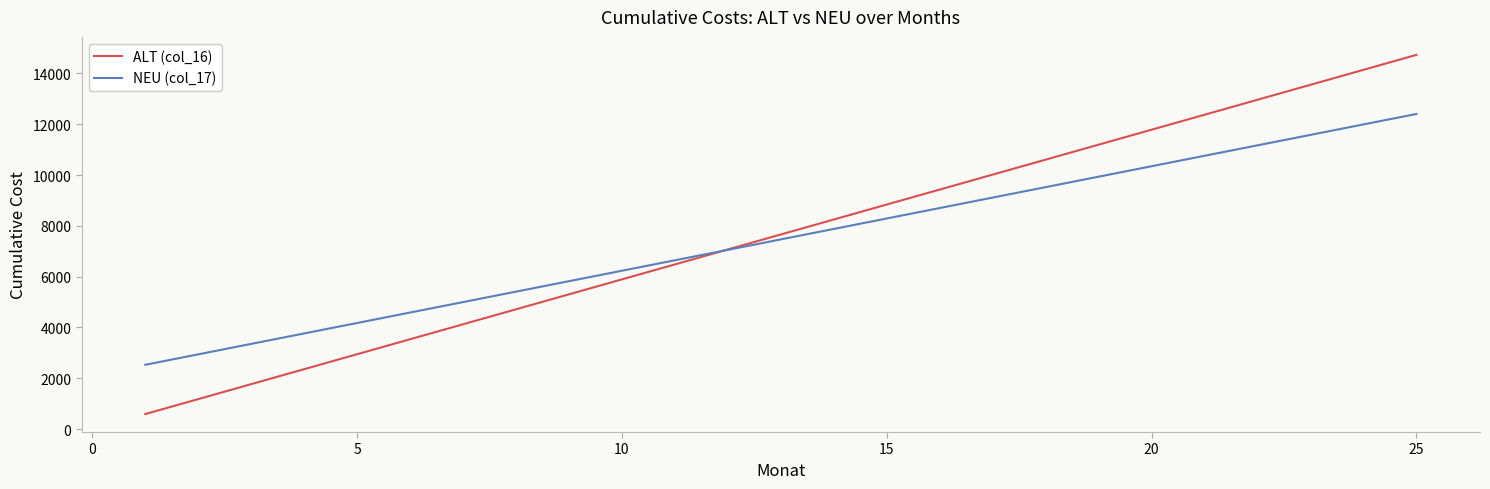

What is the minimum value for ALT (col_16)?

589.3